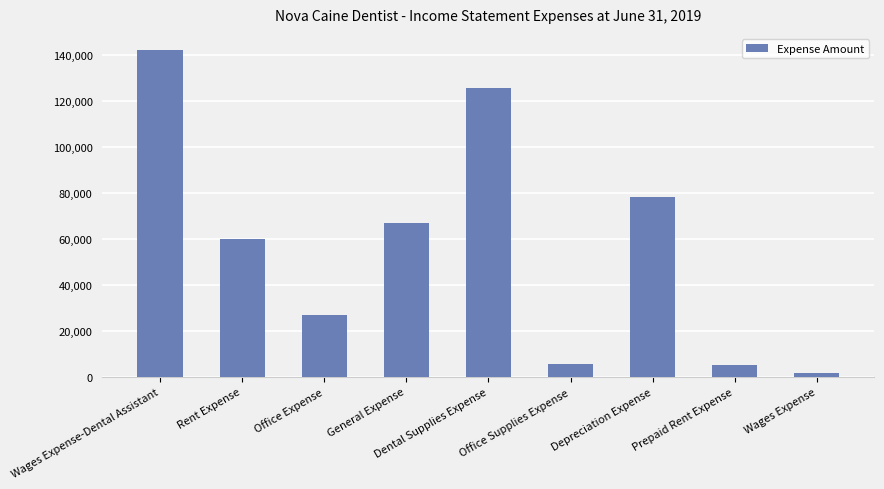

What position from the left is General Expense?

4